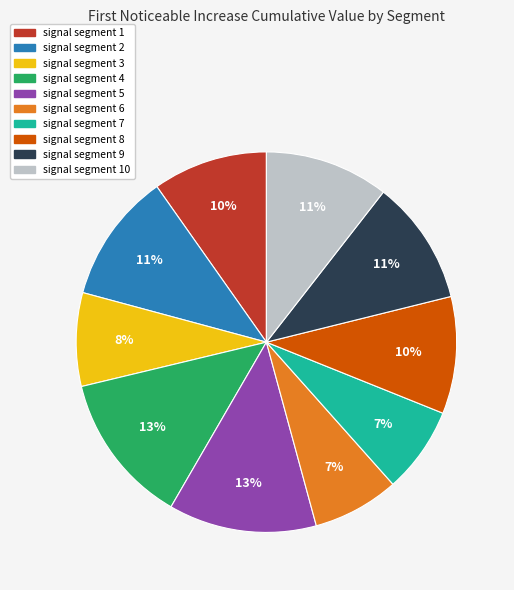

Is there a majority slice in this chart?

No